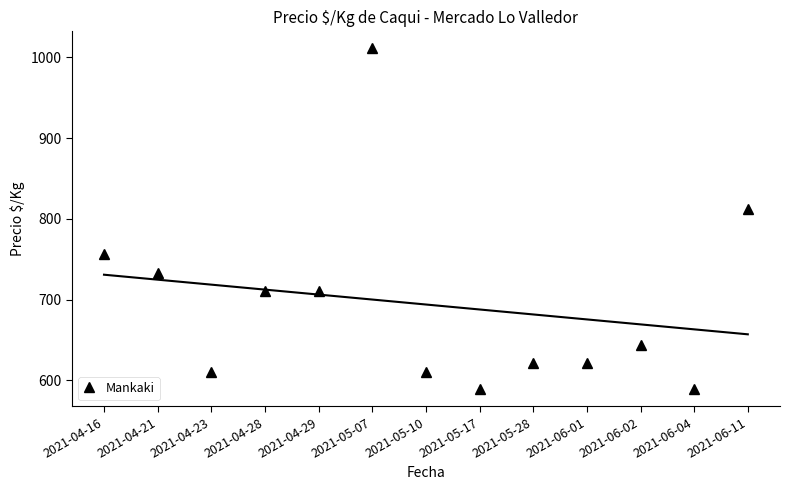

What is the change in value from 2021-04-28 to 2021-06-02?

-67